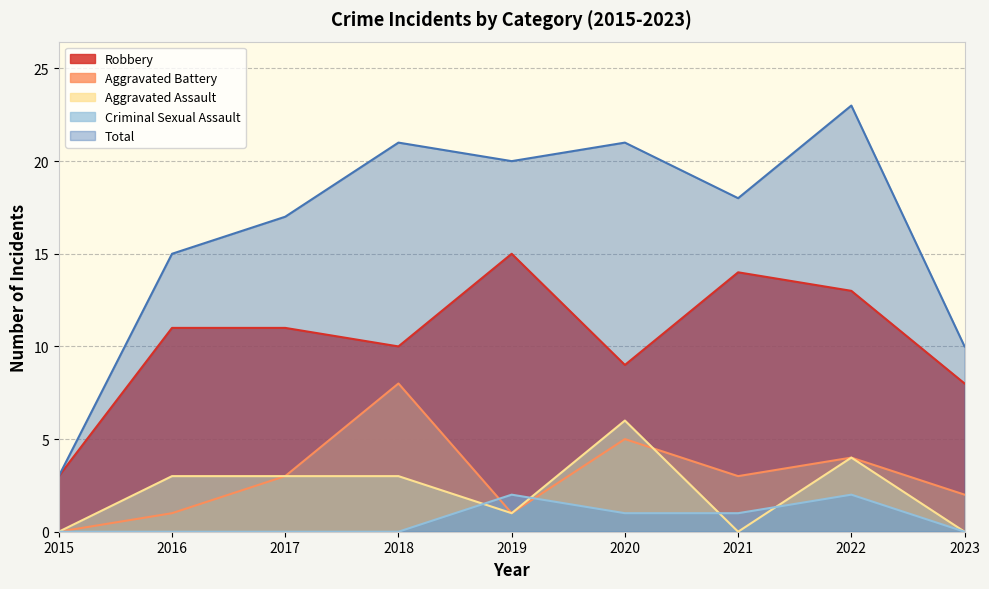

Which has a higher value, 2015 or 2018?

2018